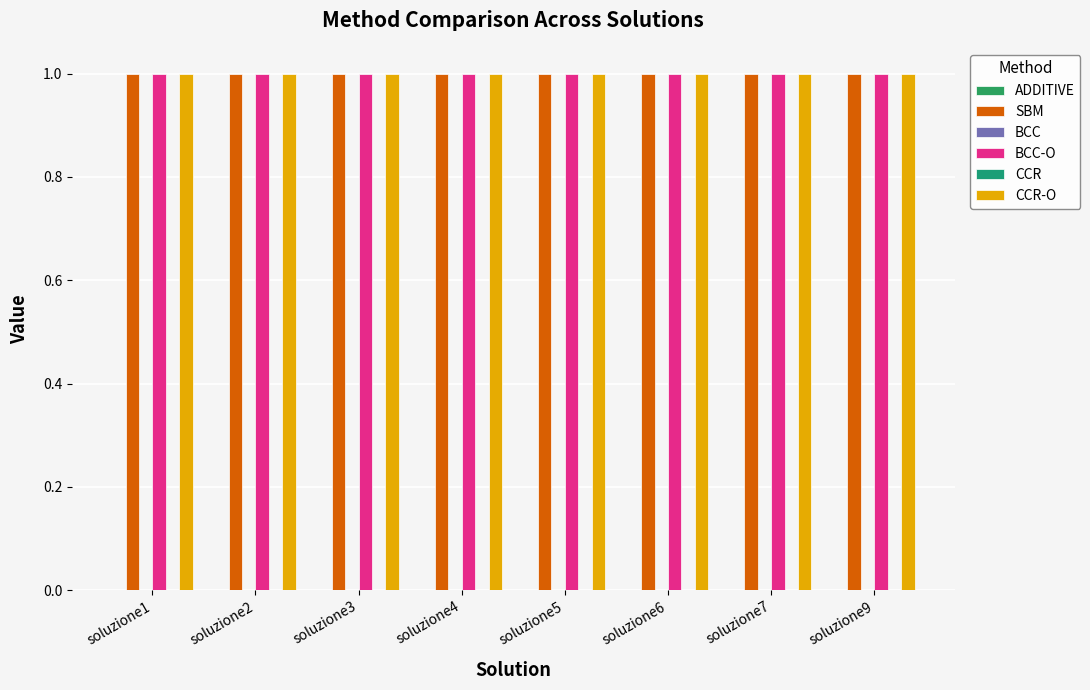

At which category is the sum across all series the highest?

soluzione6